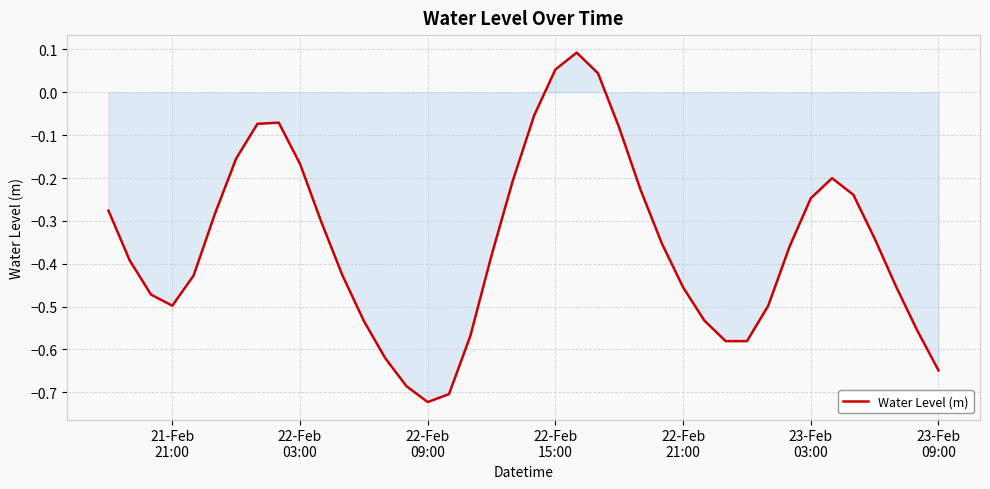

How many lines are shown in the chart?

1